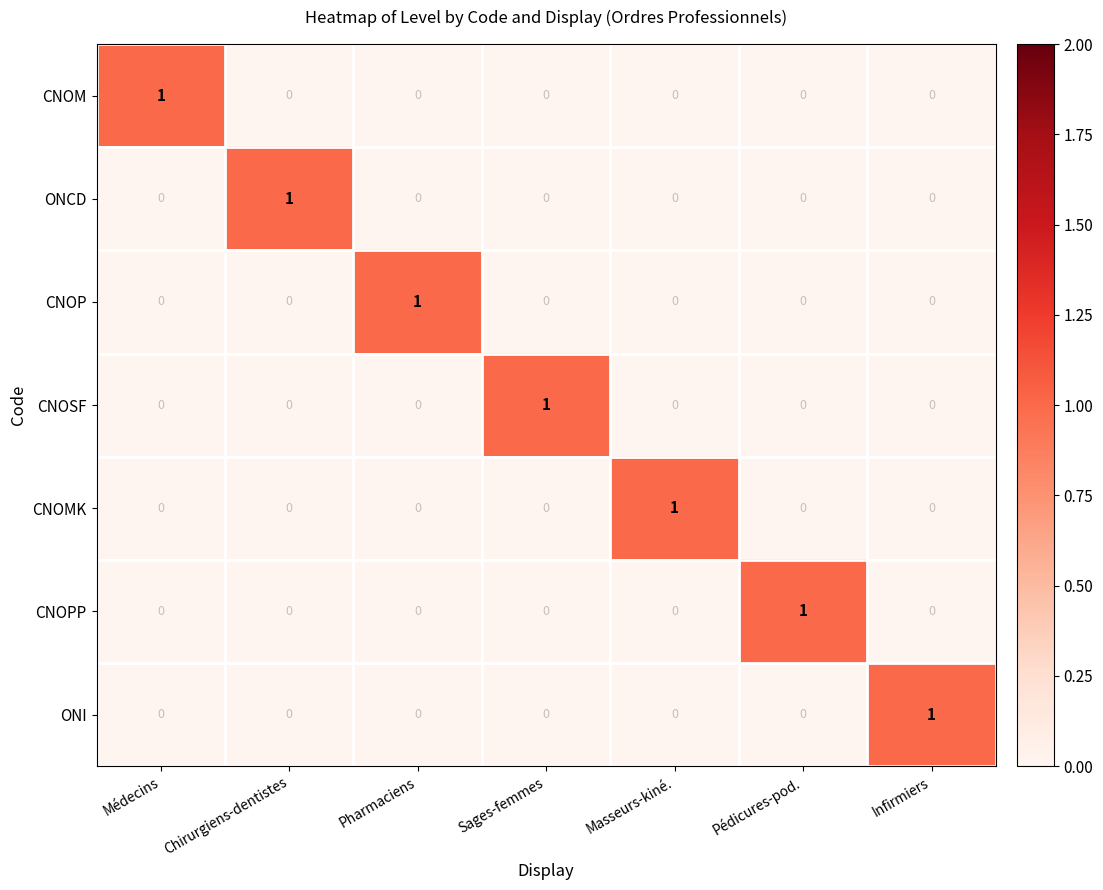

The value of CNOM at Médecins is 1. True or false?

True